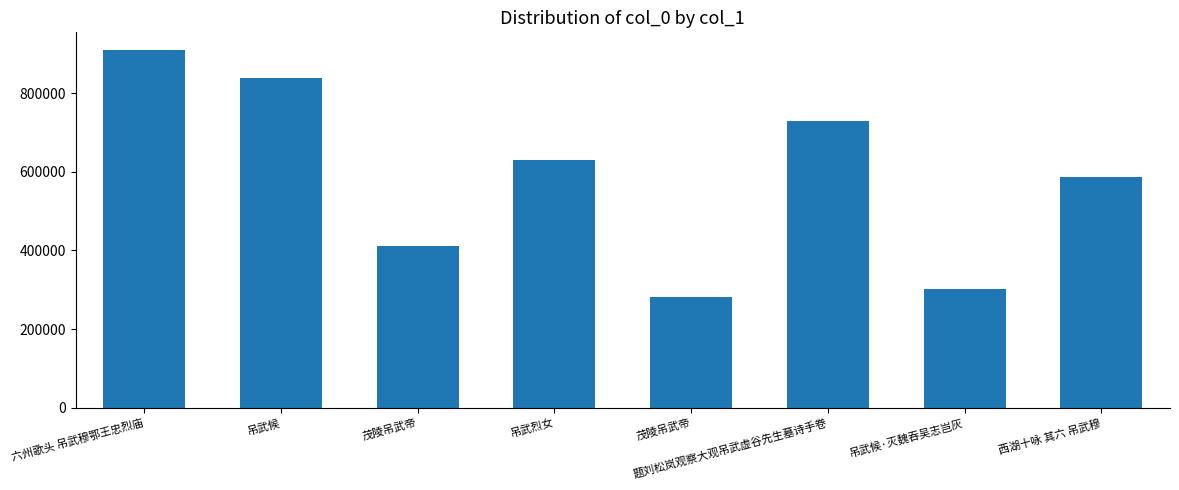

The chart shows a value of 1307393 at 六州歌头 吊武穆鄂王忠烈庙. True or false?

False